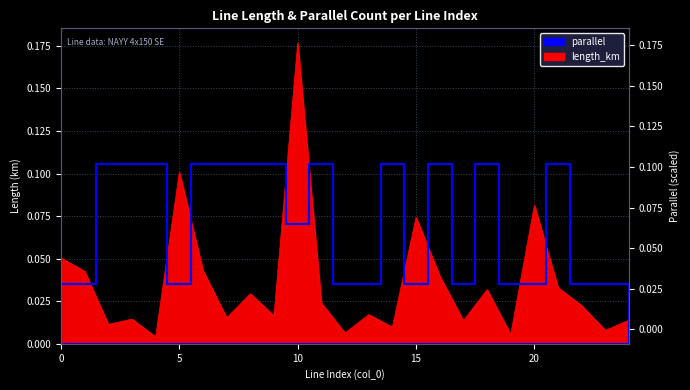

Is the value of parallel at 13 greater than the value of length_km at 23?

Yes